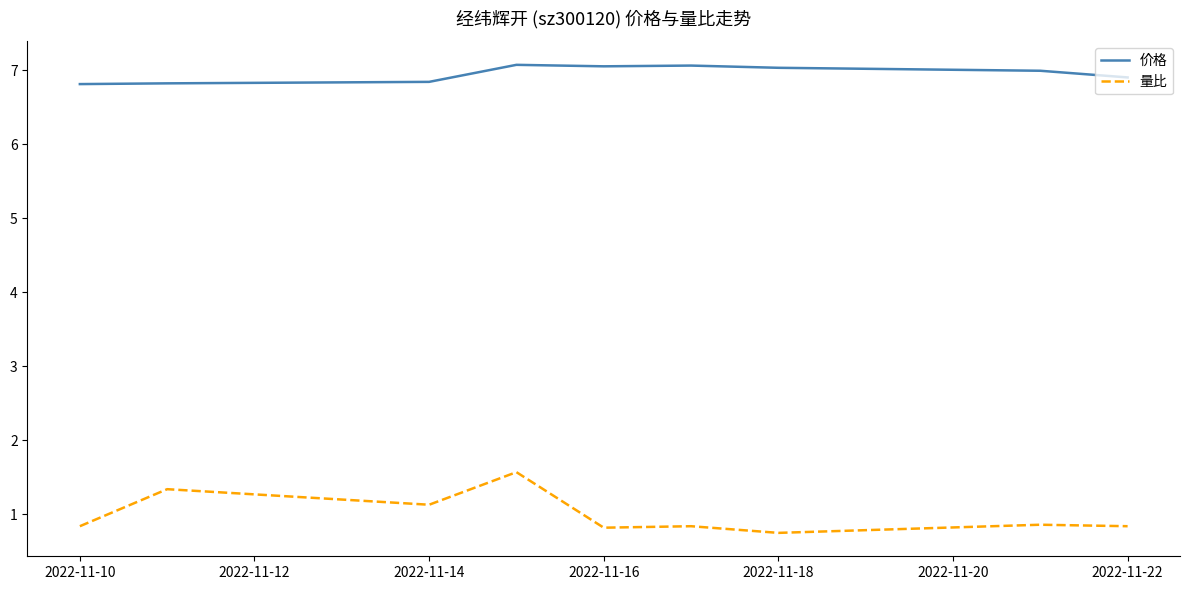

True or false: 量比 and 价格 cross at least once.

False